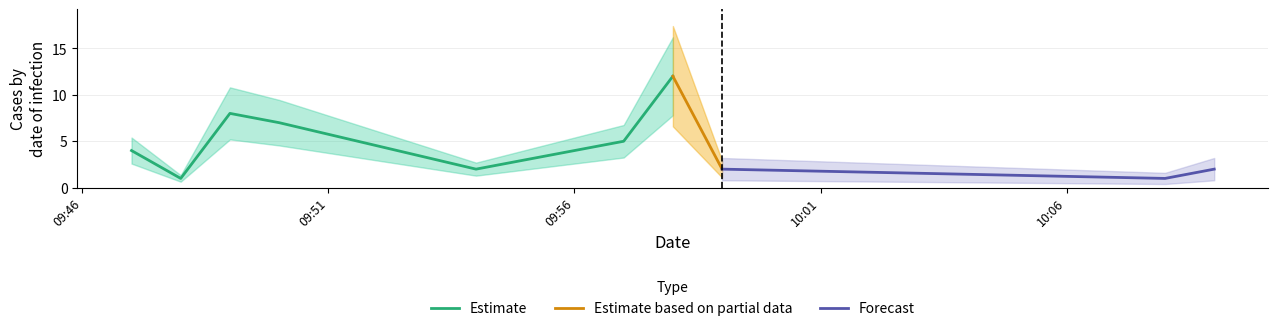

Which category has the lowest value across all series?

2019-02-06 09:48:00